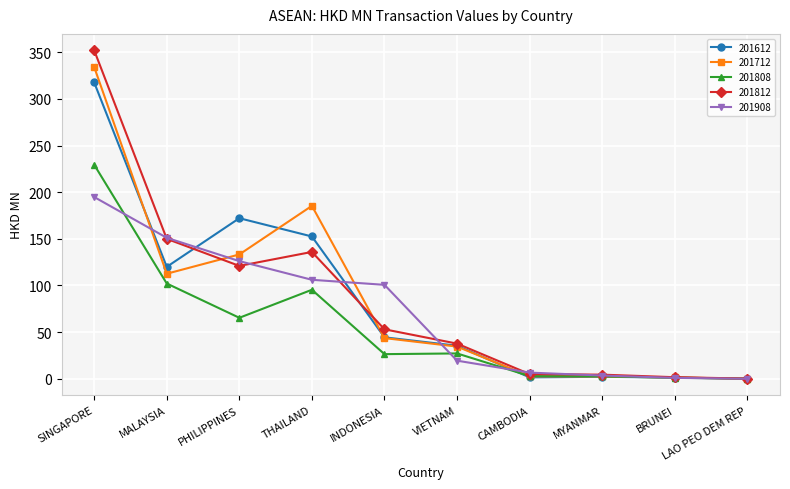

Which series changed the most between MALAYSIA and BRUNEI?

201908